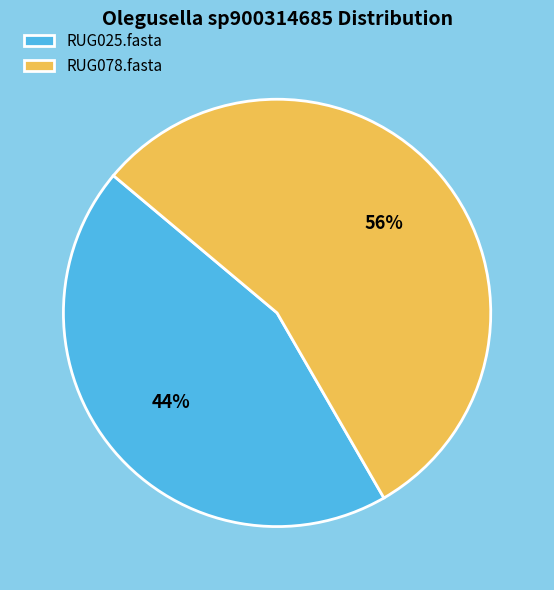

How many slices are in this pie chart?

2